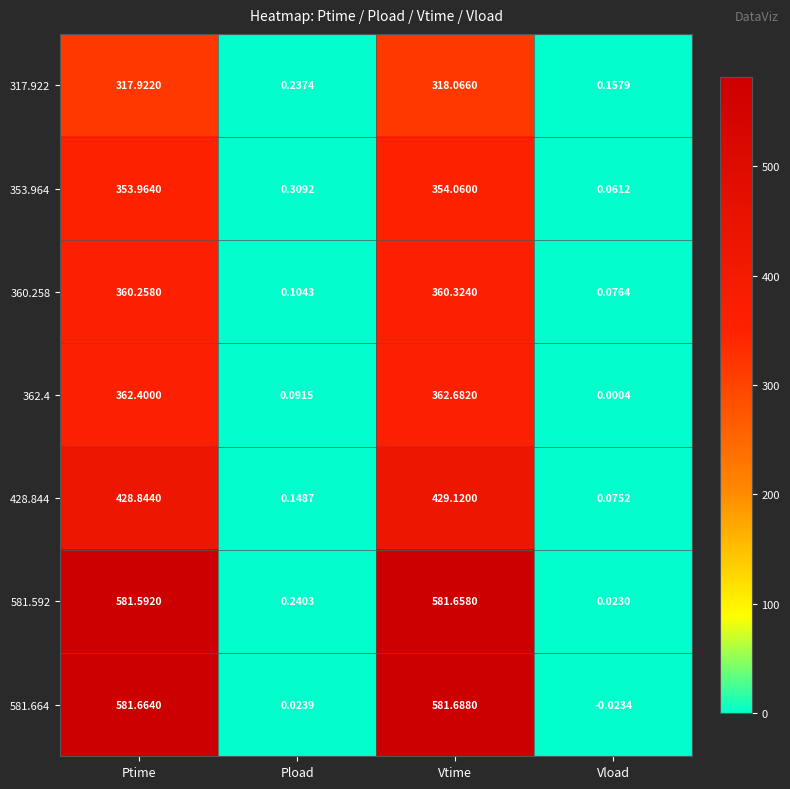

Is the value of 362.4 at Vload greater than the value of 360.258 at Pload?

No